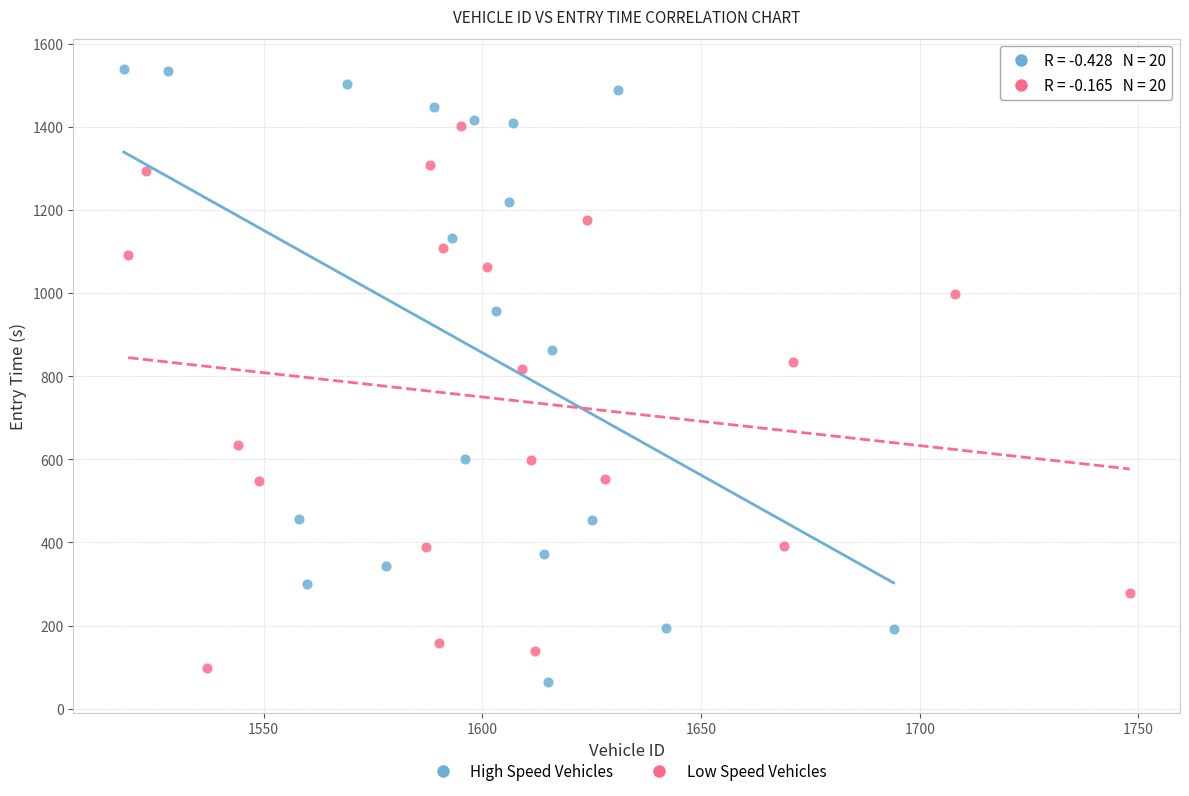

What are all the series names shown in the legend?

High Speed Vehicles, Low Speed Vehicles